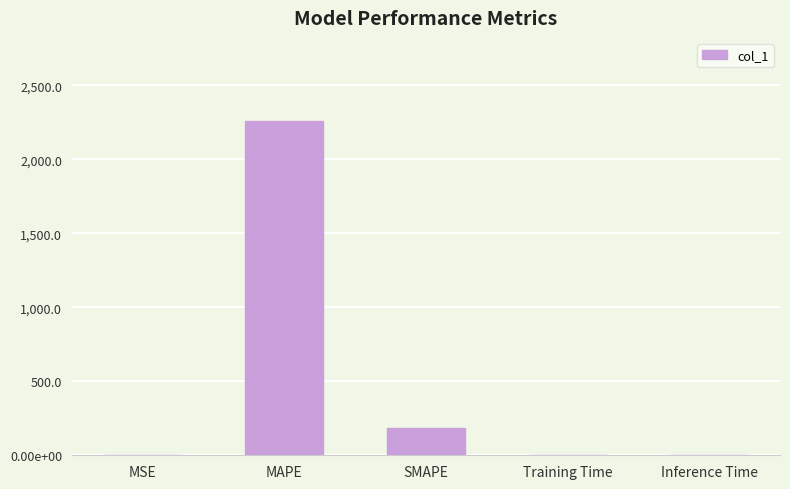

Reading left to right, transcribe all the data shown in this chart.

0.0	2256.3	183.7	0.0	0.0